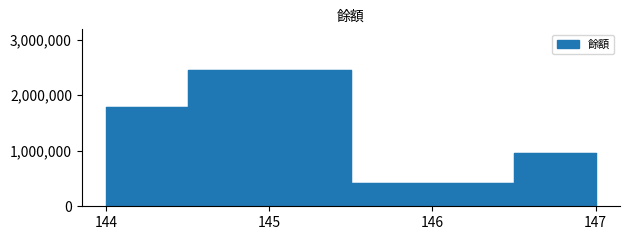

What is the sum of all values?

5627061